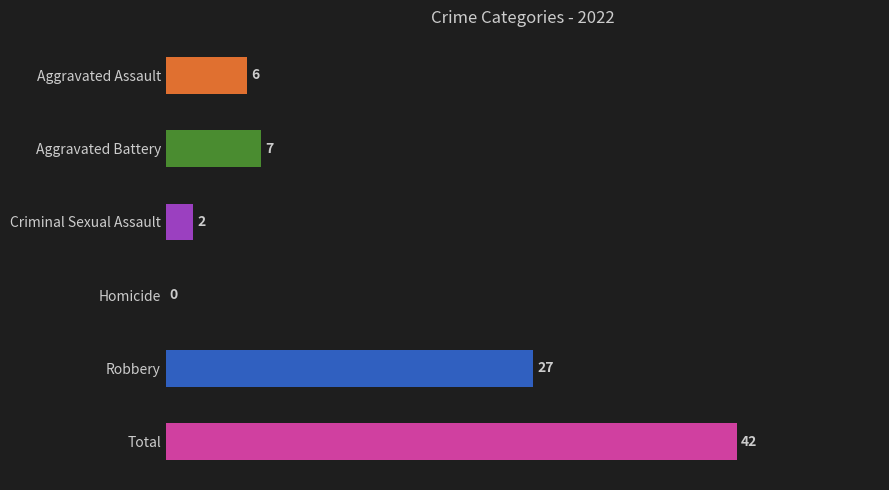

Count the number of categories in the chart.

6